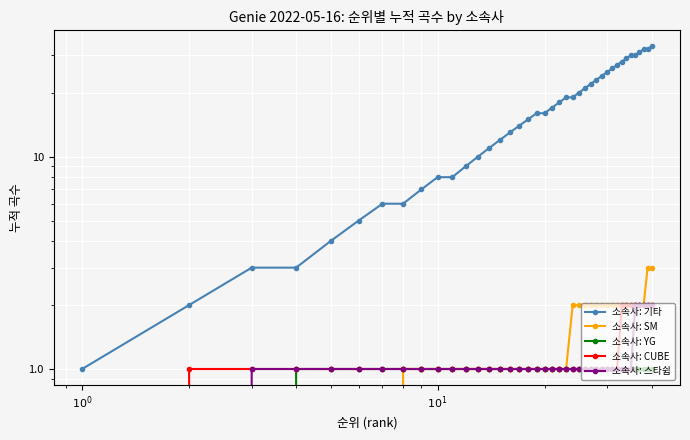

Which series has the largest range (max minus min)?

소속사: 기타